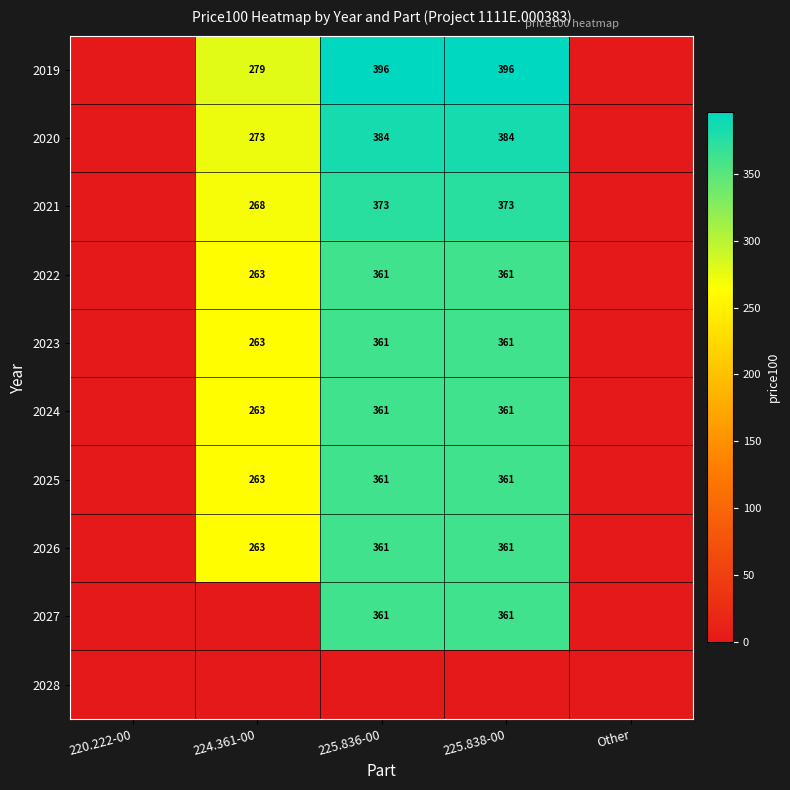

What is the total value across all series at 225.836-00?

3319.0